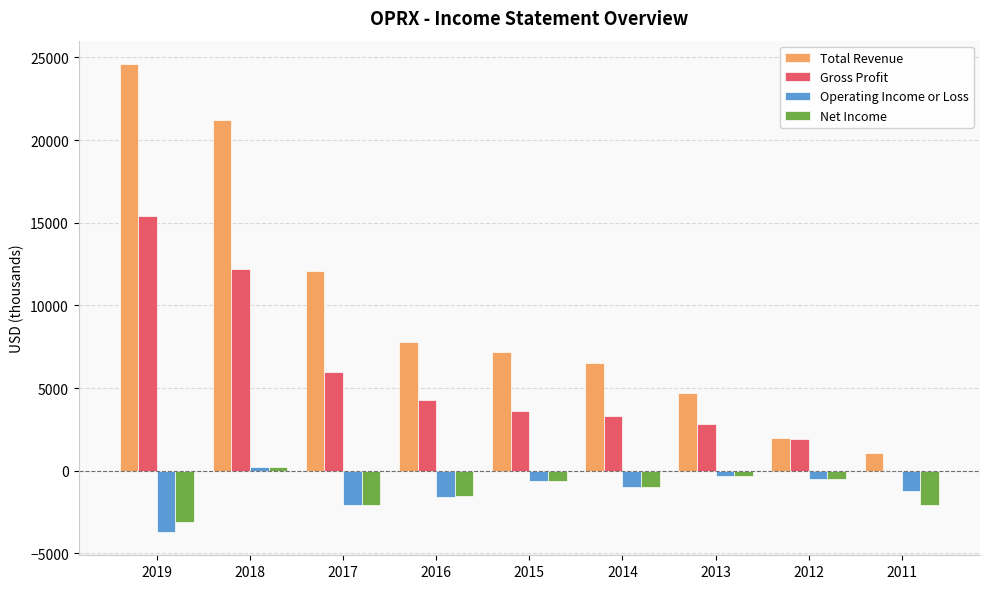

Which category has the highest value across all series?

2019